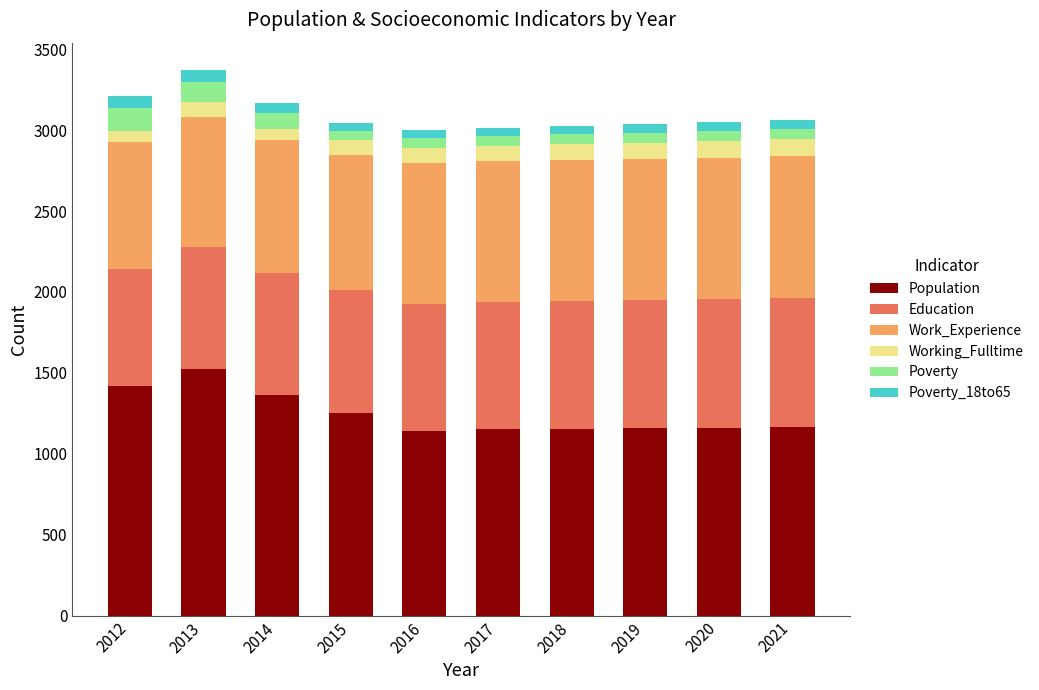

What is the maximum value for Population?

1521